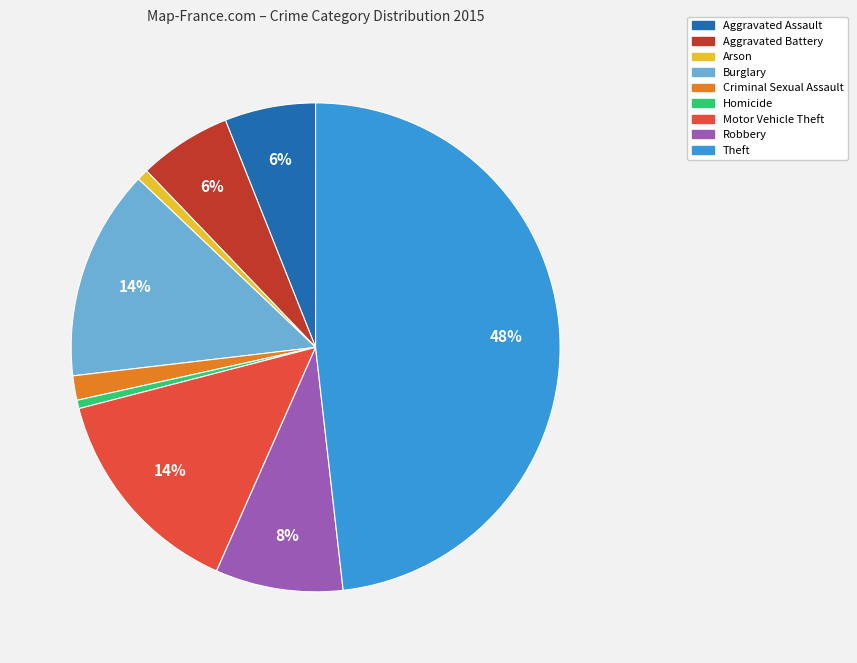

True or false: Motor Vehicle Theft accounts for 14% of the total.

True